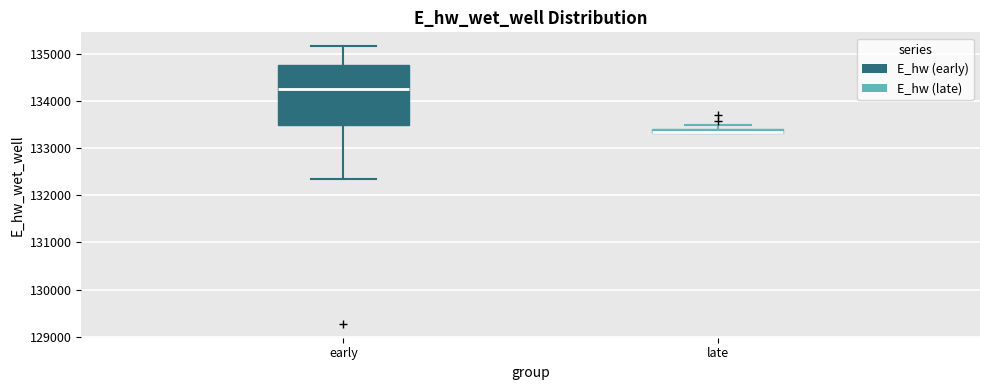

Where does the median line of the box for early sit on the y-axis? The values are not printed on the chart, so give them approximately, as read against the axis.

134300